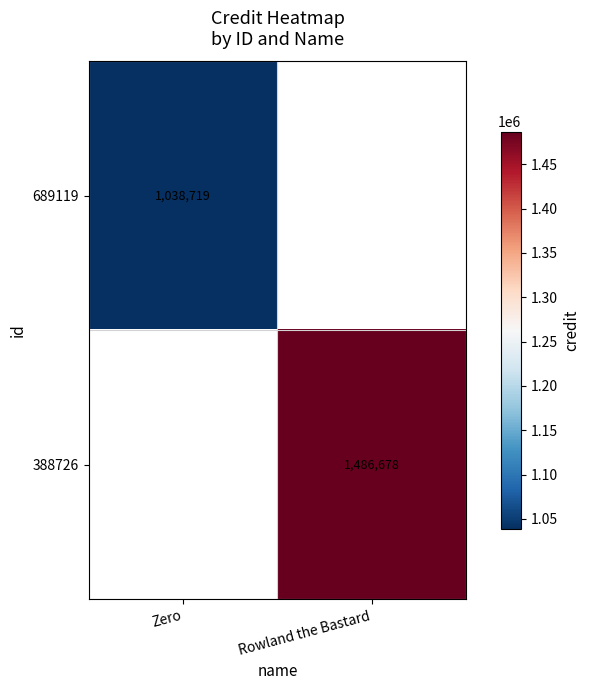

Is the value of 388726 at Rowland the Bastard greater than the value of 689119 at Zero?

Yes